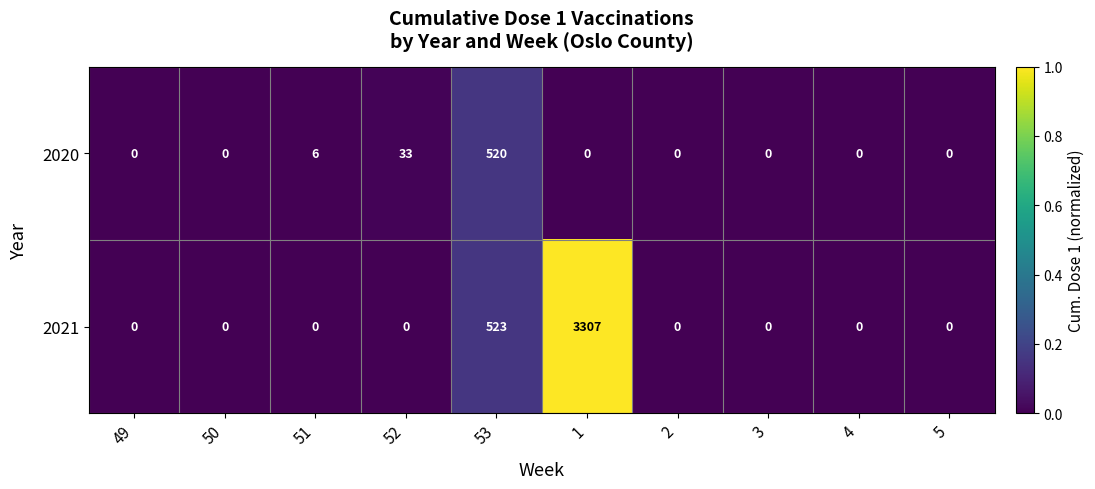

Reading left to right, extract all data points from this chart.

2020: 49=0	50=0	51=6	52=33	53=520	1=0	2=0	3=0	4=0	5=0
2021: 49=0	50=0	51=0	52=0	53=523	1=3307	2=0	3=0	4=0	5=0